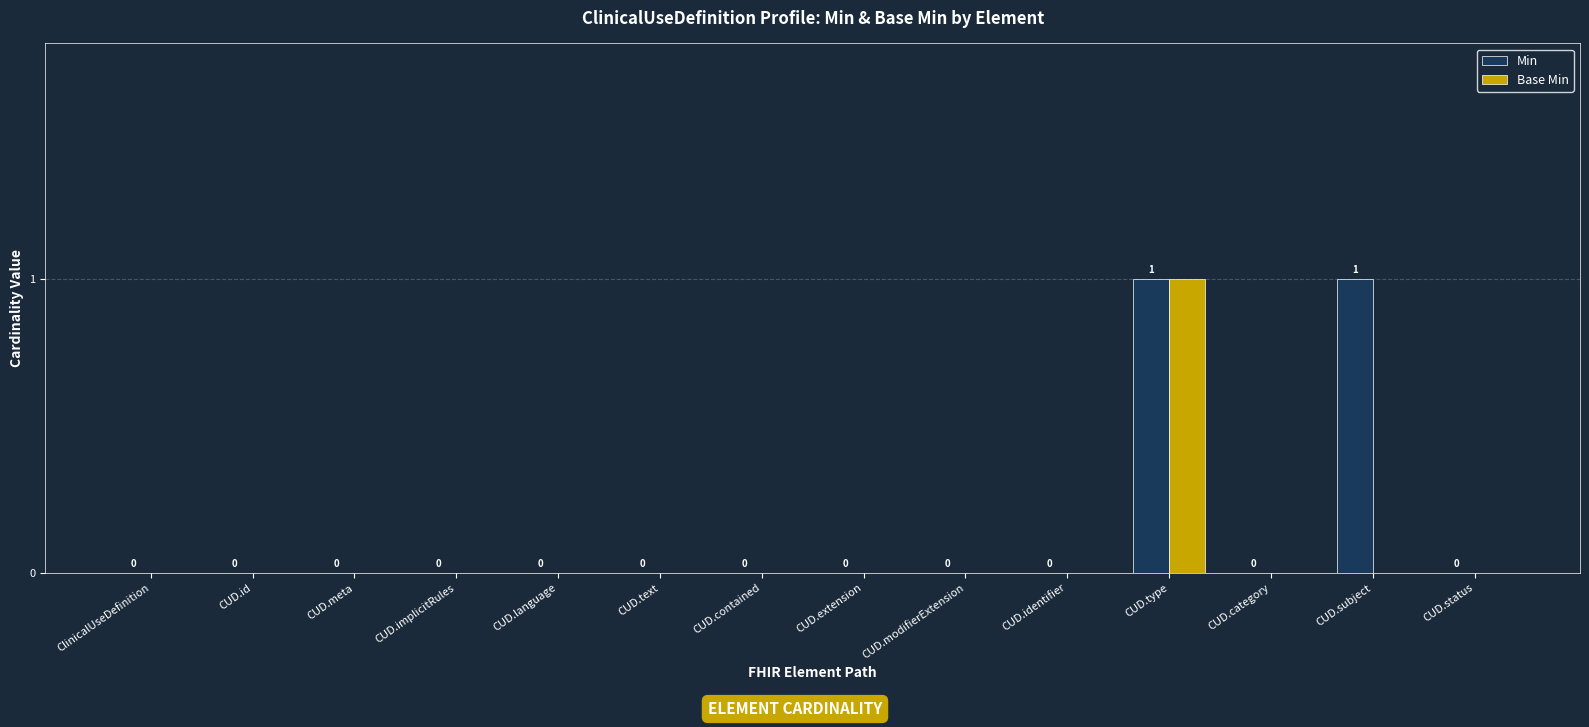

Which series has the largest total across all categories?

Min